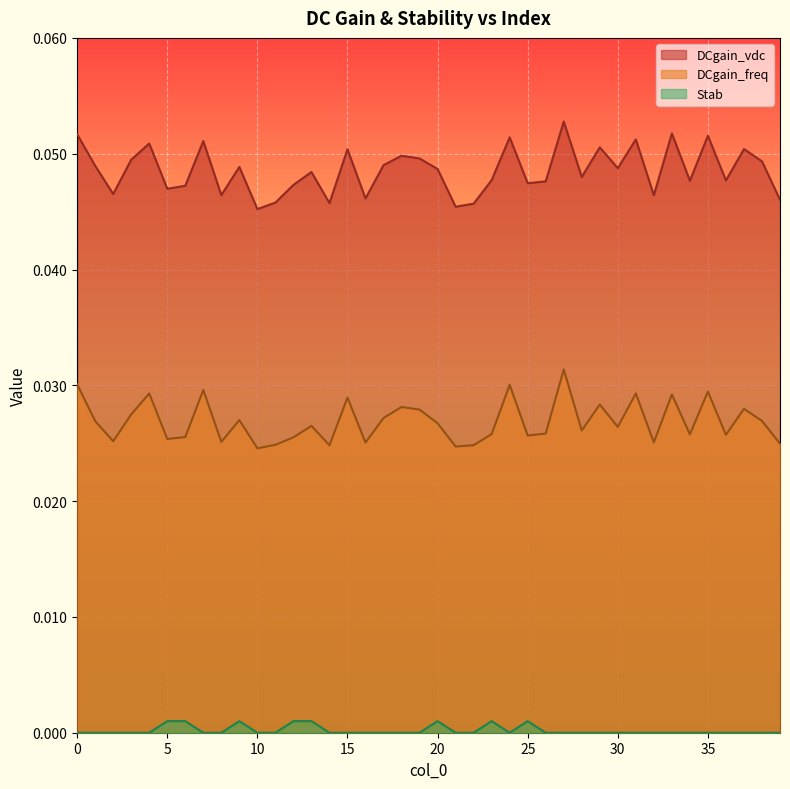

Which series changed the most between 12 and 23?

DCgain_vdc